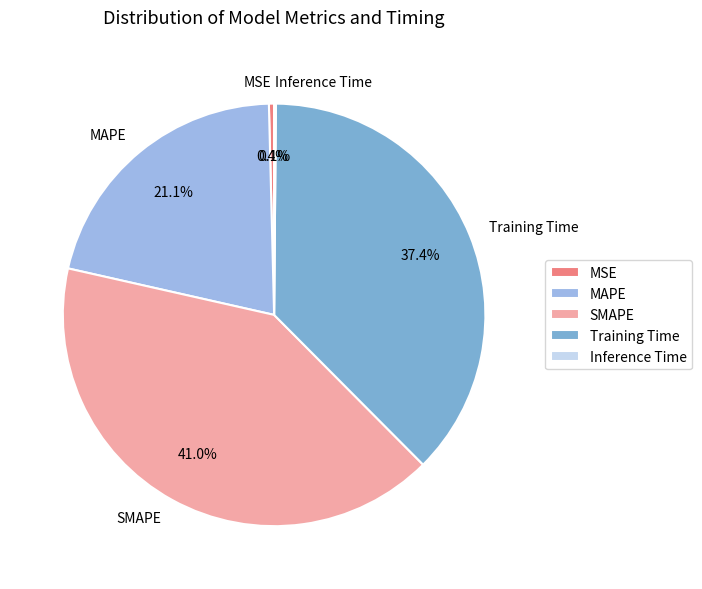

Is MAPE the majority of the pie?

No